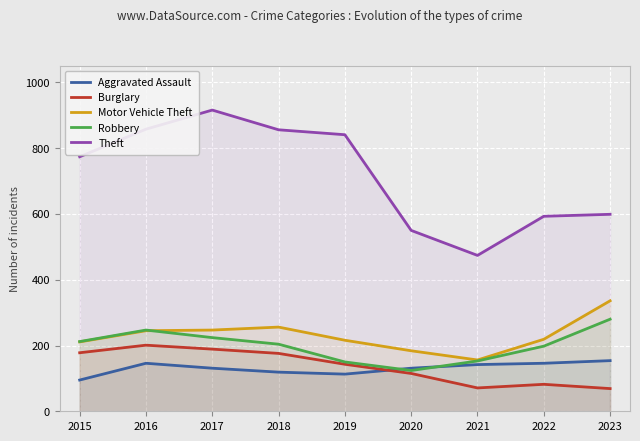

What is the minimum value for Burglary?

69